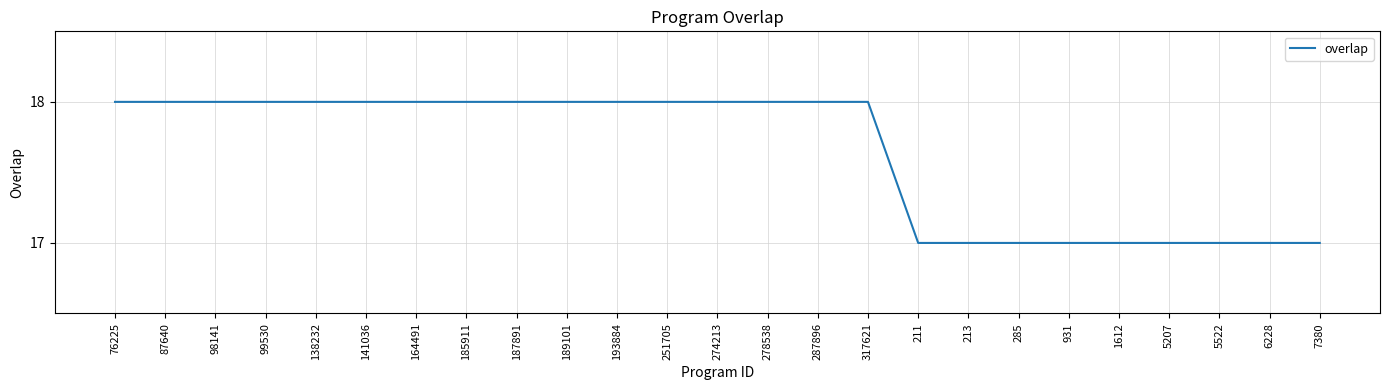

What is the ratio of the value at 99530 to the value at 285?

1.1